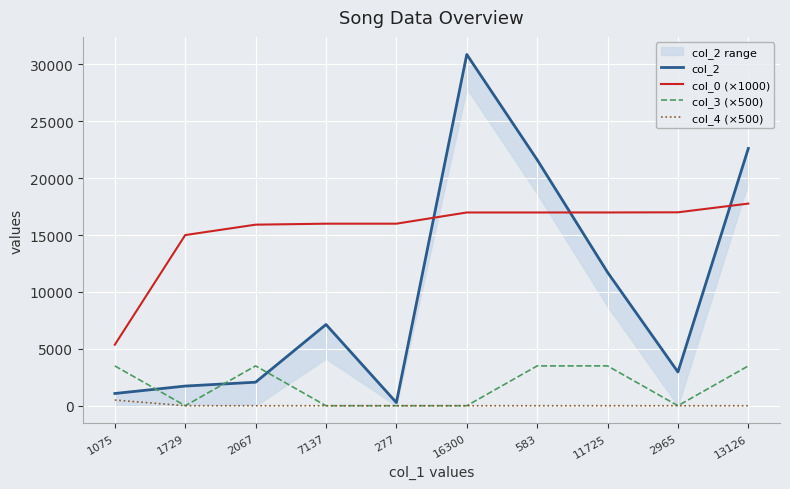

True or false: col_4 (×500) and col_0 (×1000) intersect in this chart.

False